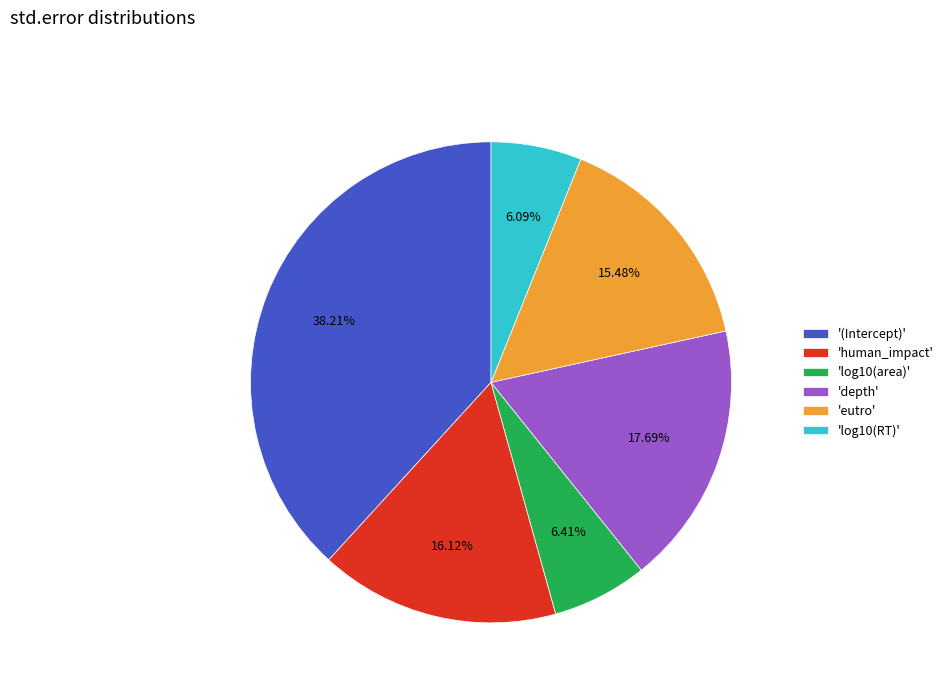

How many slices are in this pie chart?

6